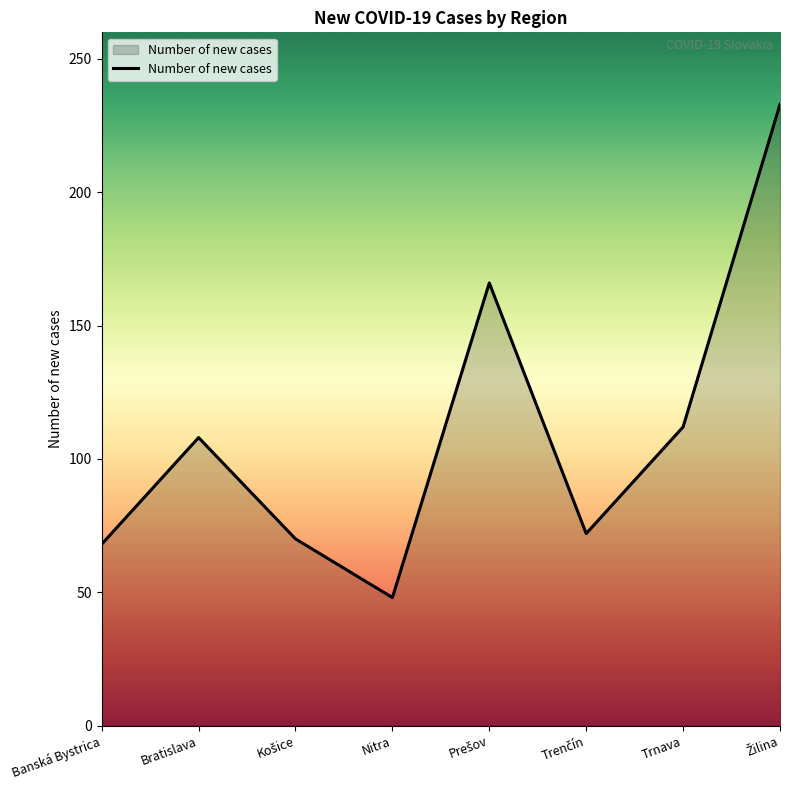

What is the difference between the maximum and minimum values?

185